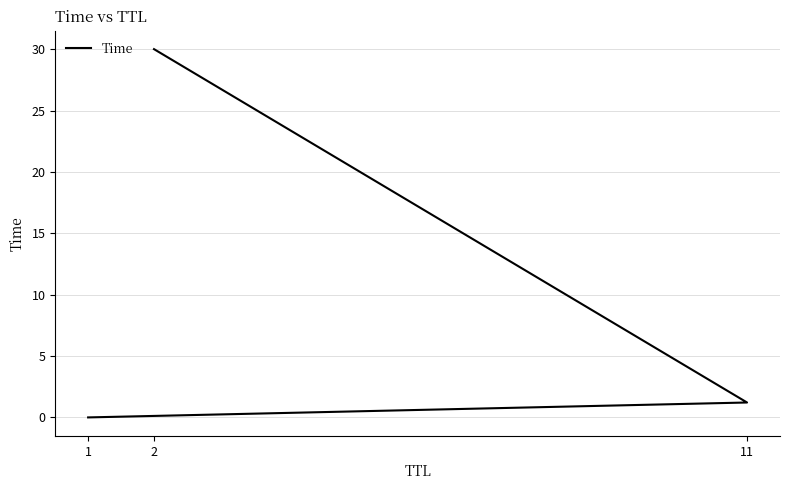

Does the chart have visible grid lines?

Yes